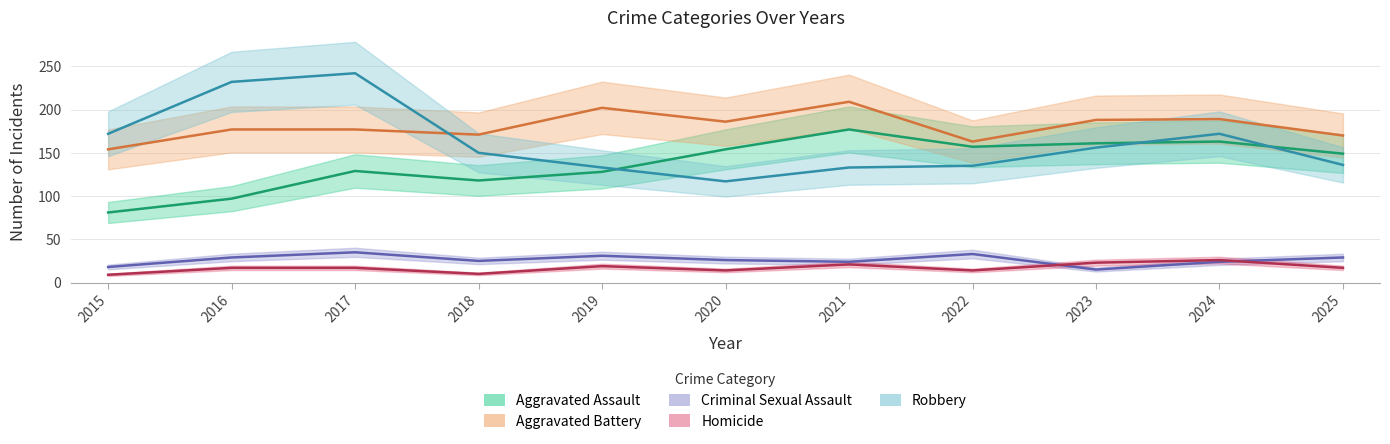

At which label is Criminal Sexual Assault closest to 25?

2018